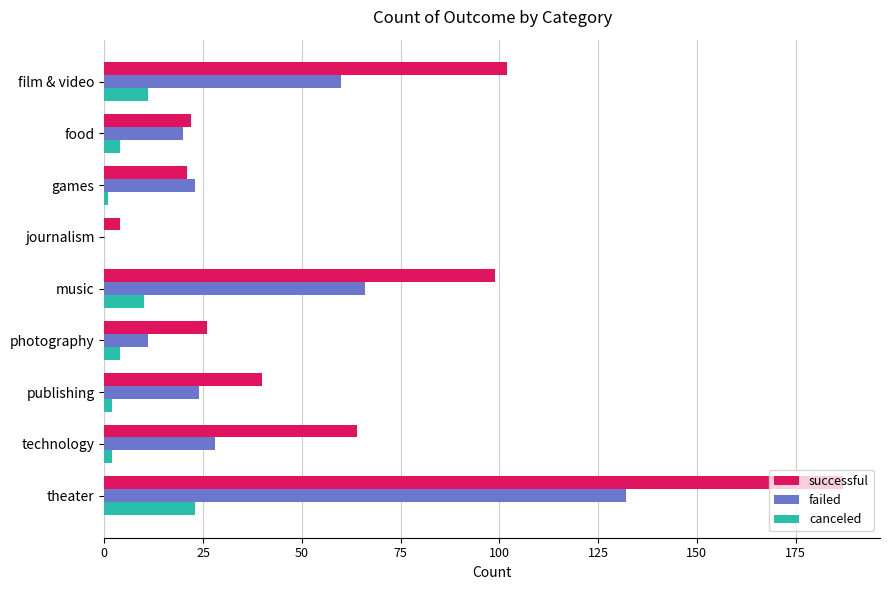

What is the maximum value for canceled?

23